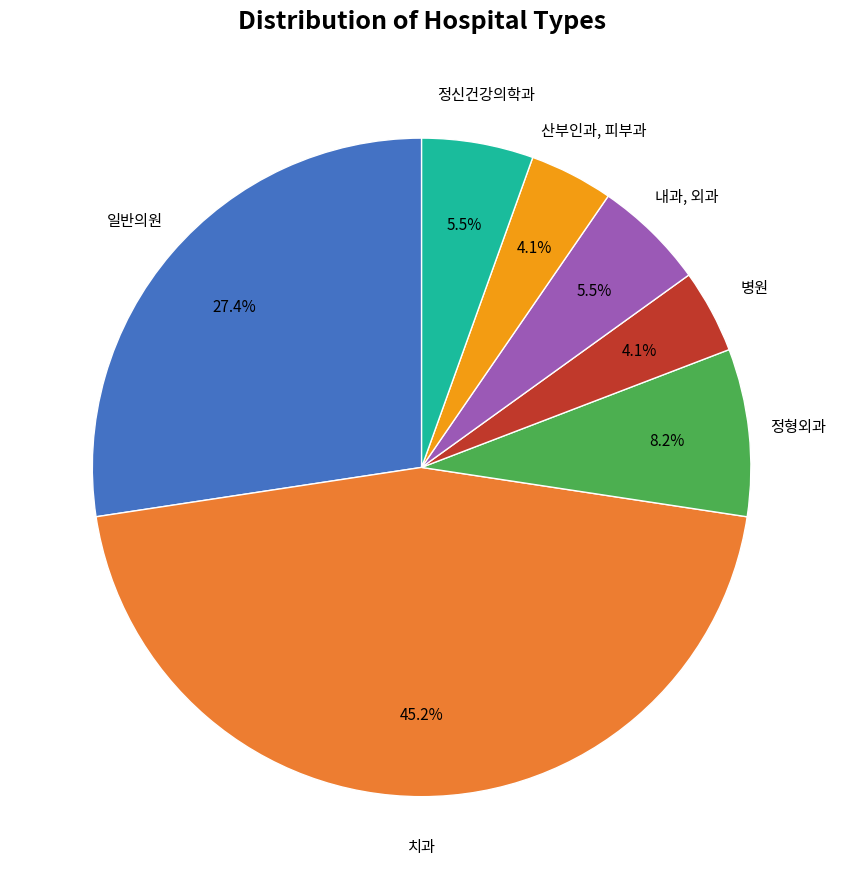

Which category has the biggest portion of the pie?

치과